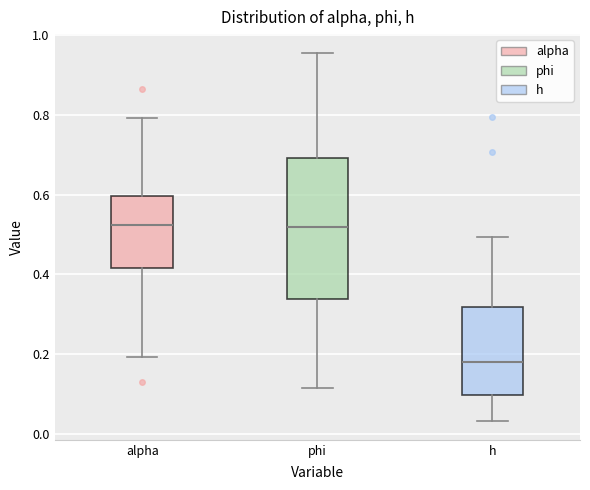

Which box is the tallest, from its lower edge to its upper edge?

phi